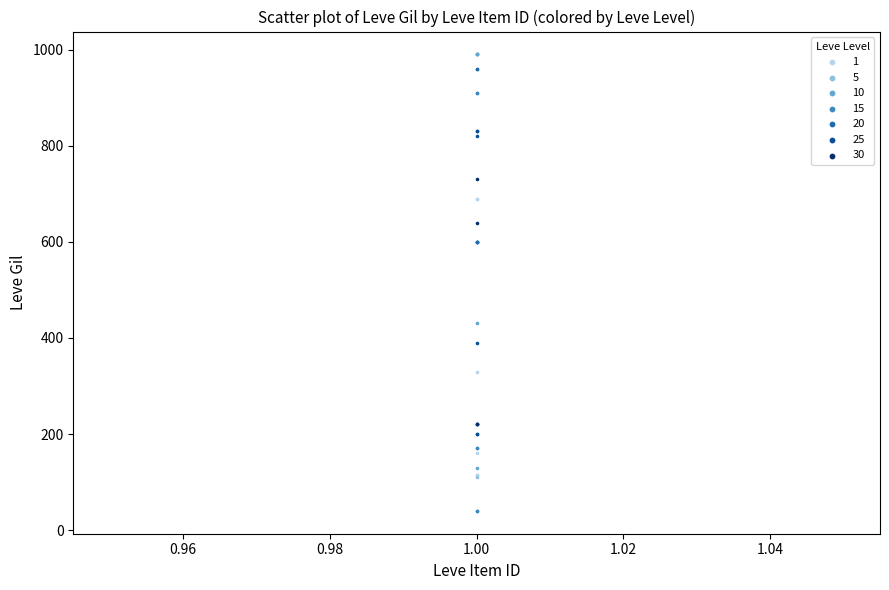

Which series contains the lowest Y value?

15